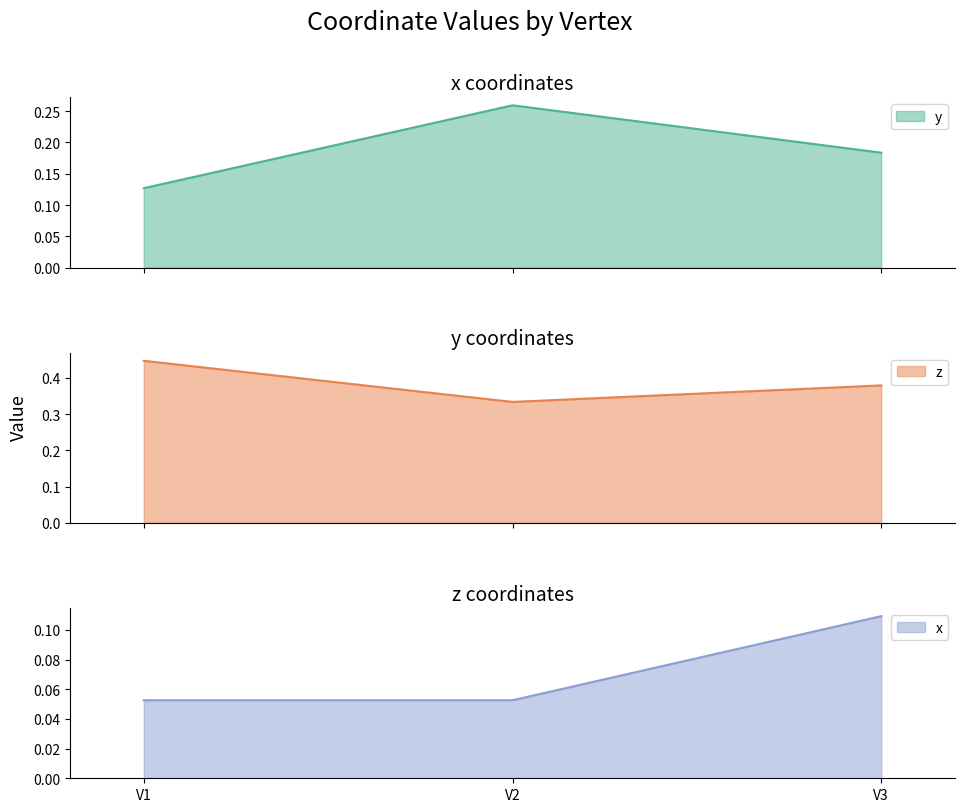

Which series has the largest total across all categories?

z